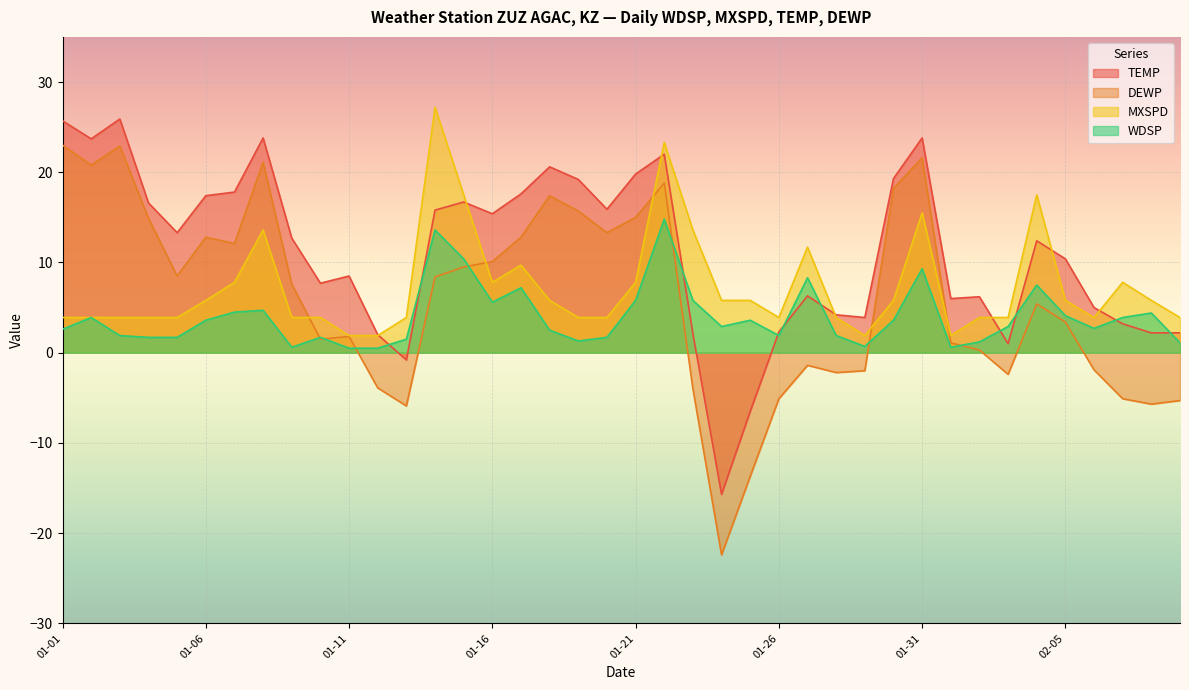

Is it true that TEMP equals 31.3 at 01-31?

False